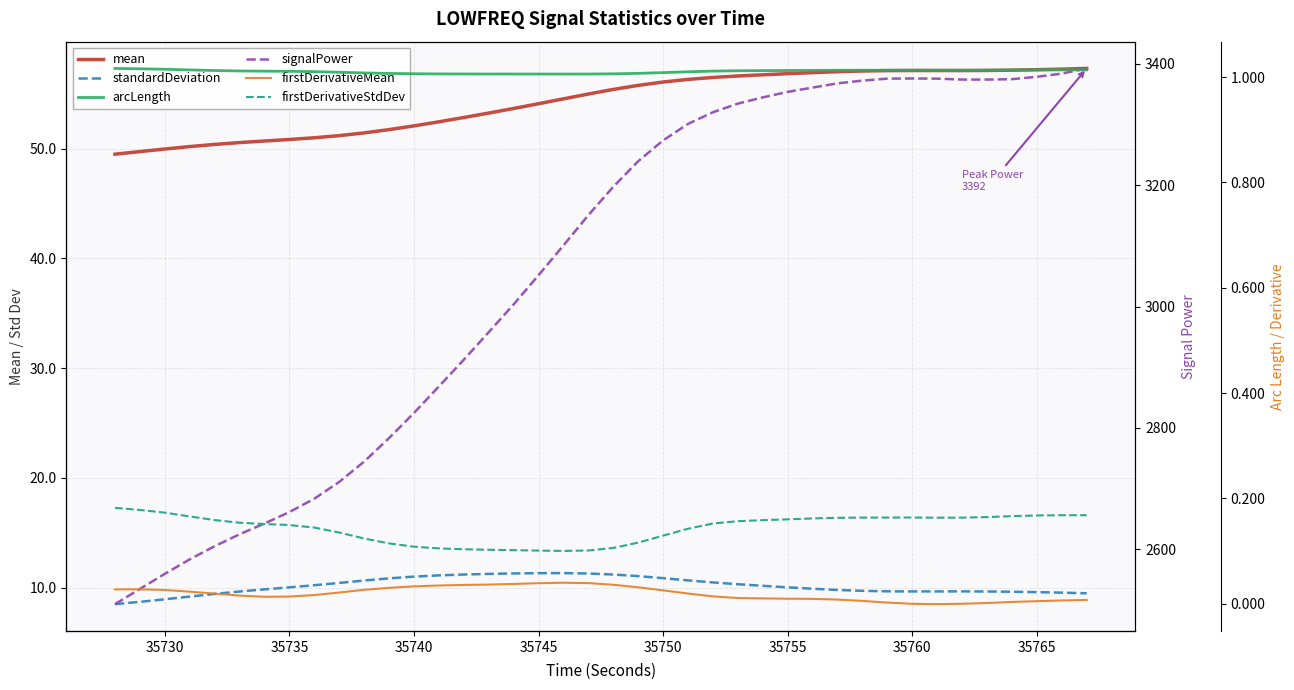

Is this an area chart (filled region under the line)?

No